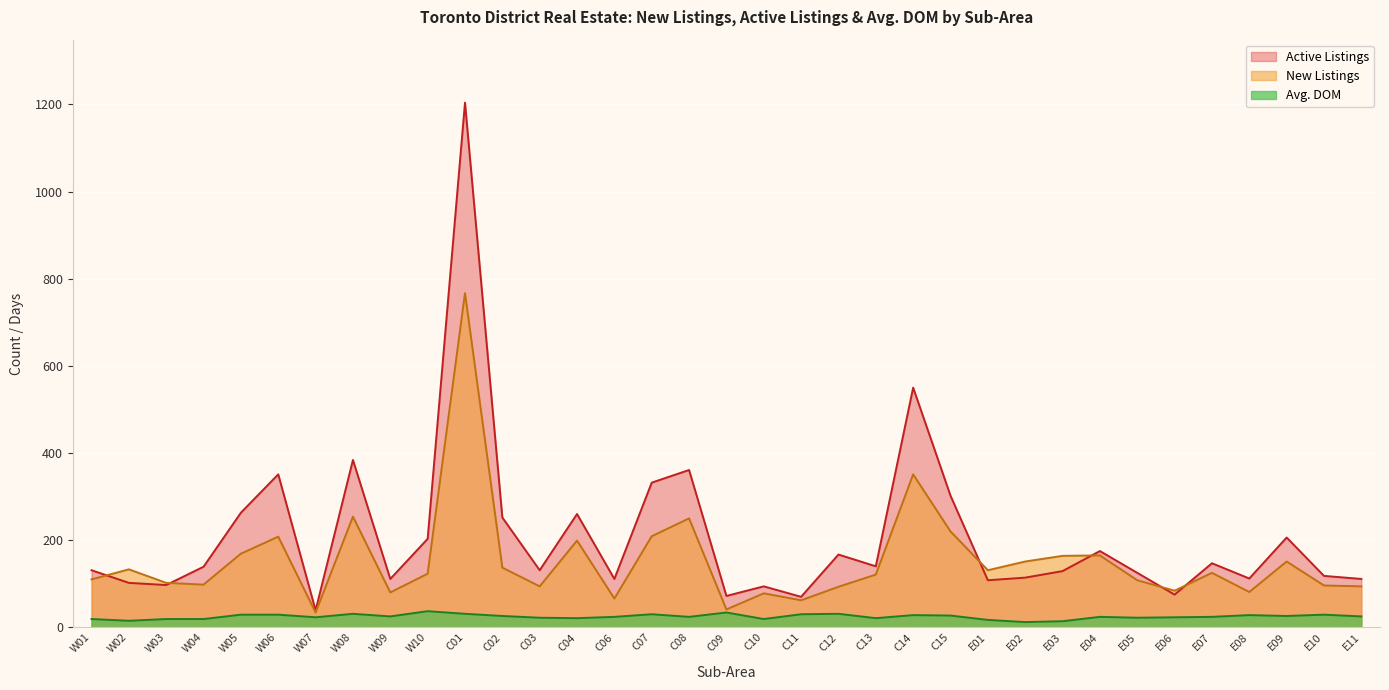

At how many categories does at least one series exceed 55?

34